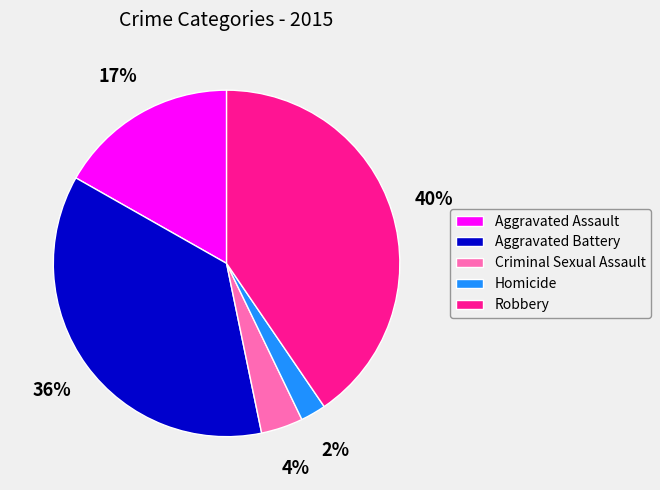

Is it true that Aggravated Assault is 17% of the pie?

True